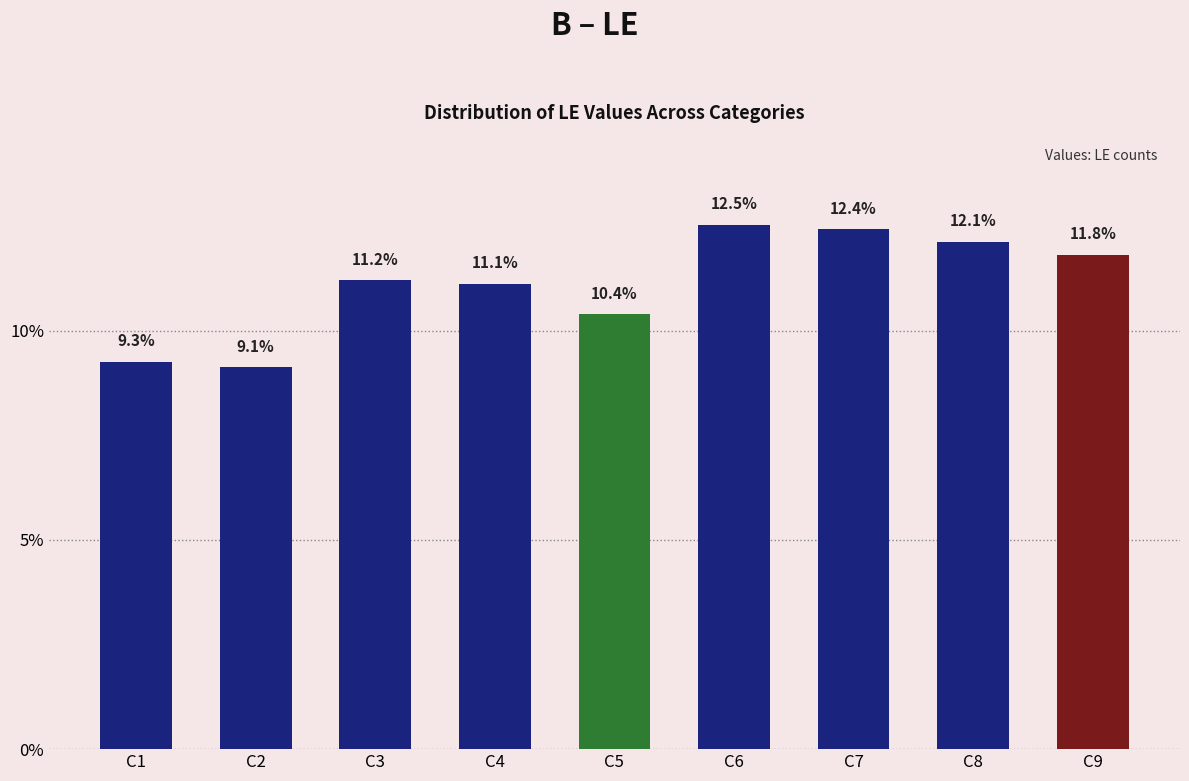

What value does the data have at C9?

11.8